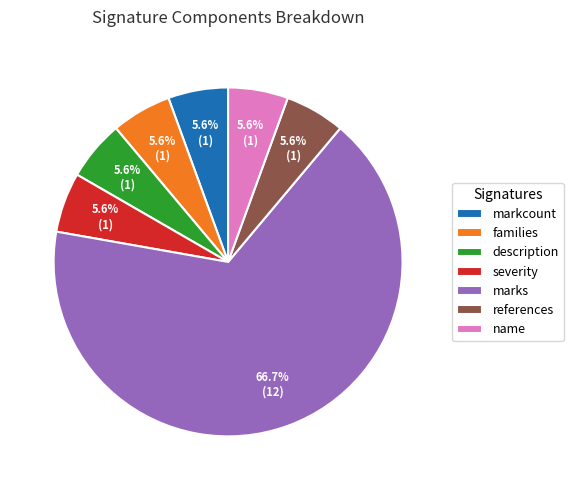

The description slice represents 1% of the pie. True or false?

False